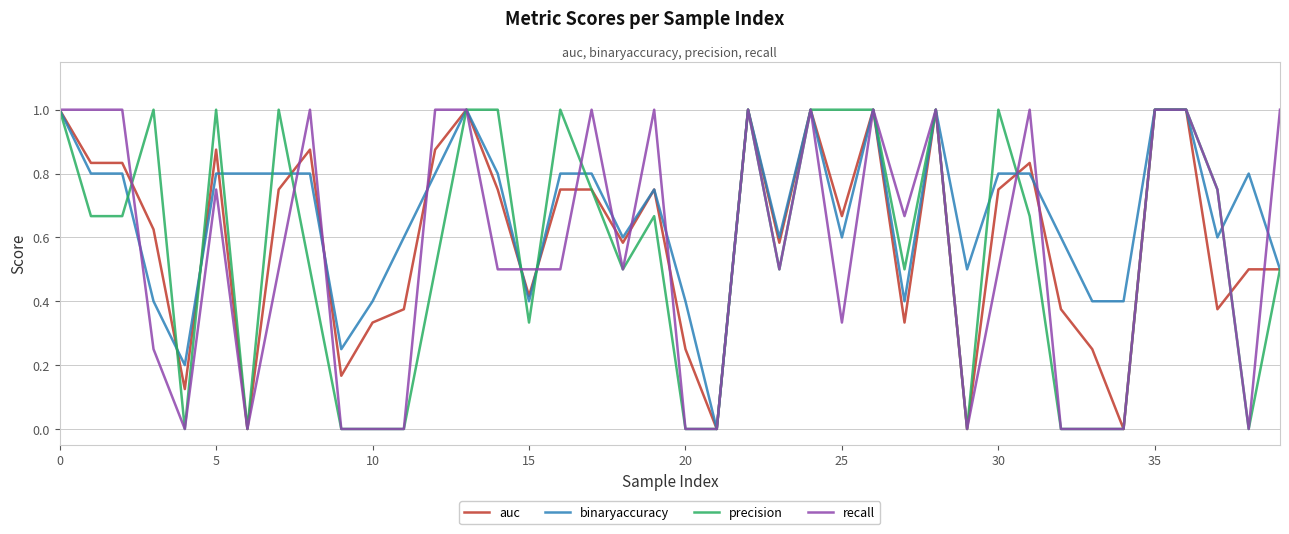

What is the greatest value displayed?

1.0